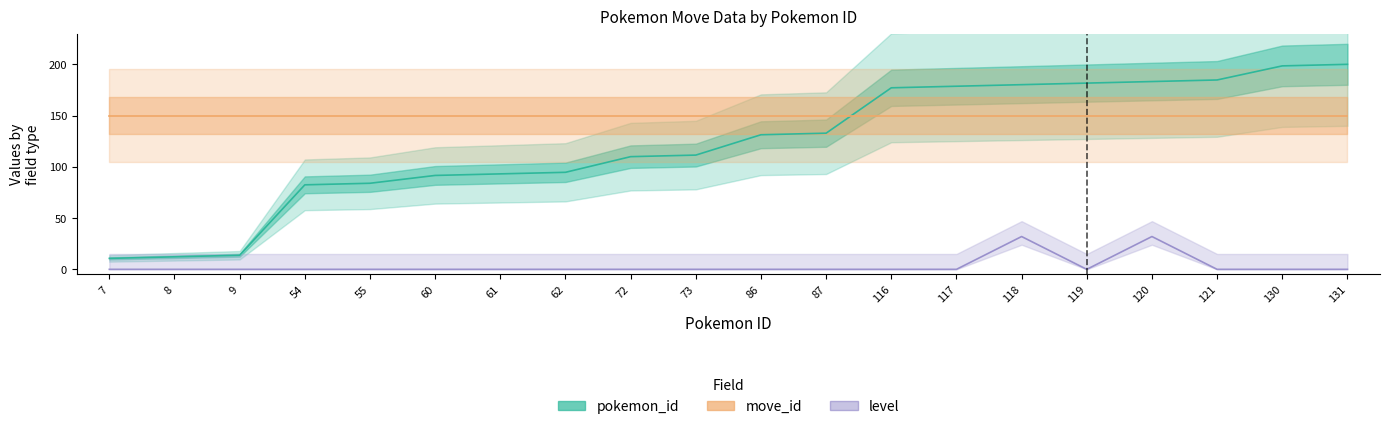

Which category has the lowest value in the move_id series?

7